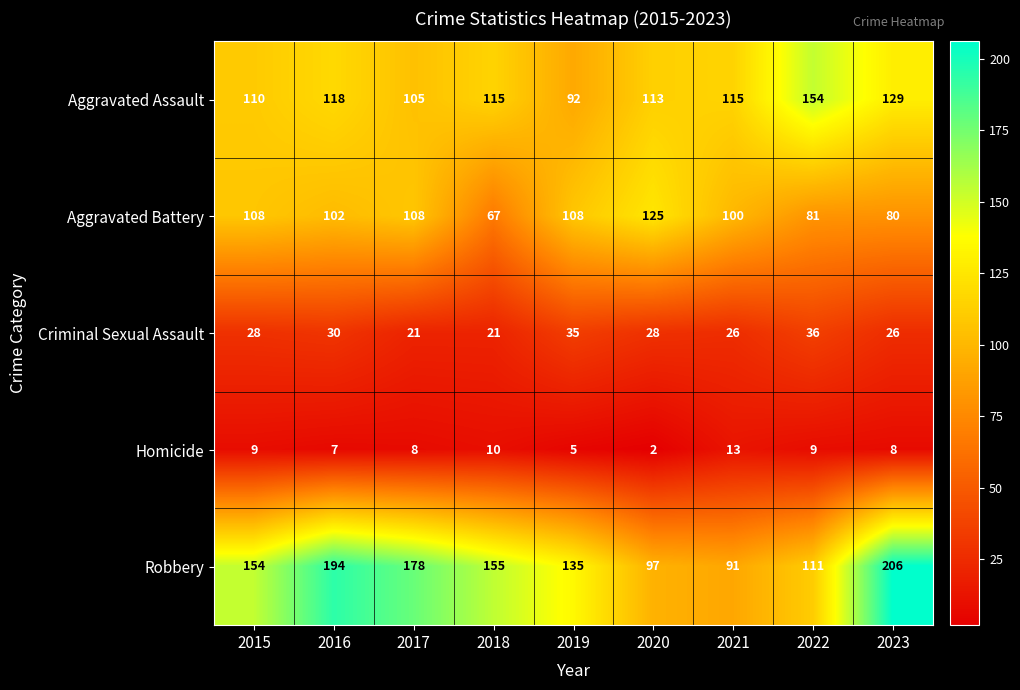

Between 2020 and 2021, which series saw the biggest shift?

Aggravated Battery